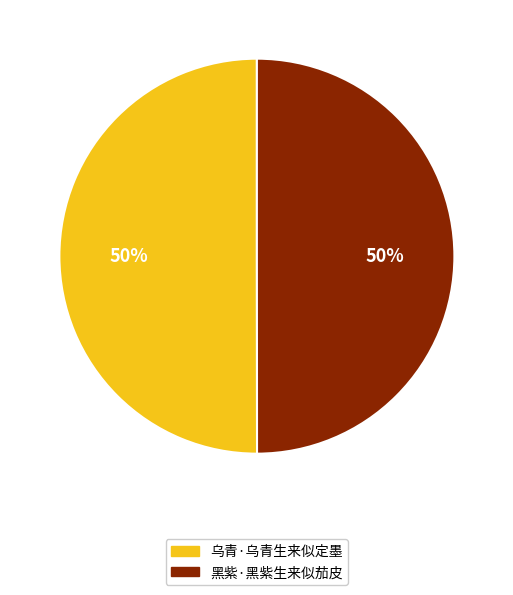

The 黑紫·黑紫生来似茄皮 slice represents 50% of the pie. True or false?

True